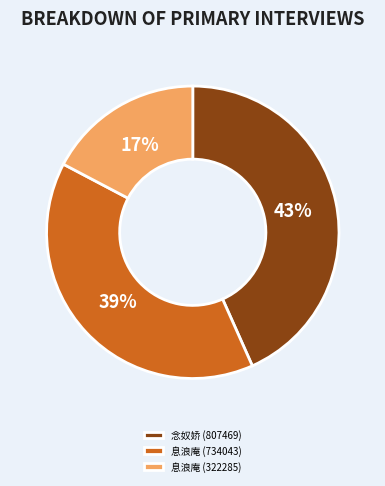

Approximately how many times larger is the value at 念奴娇 (807469) compared to 息浪庵 (322285)?

2.5